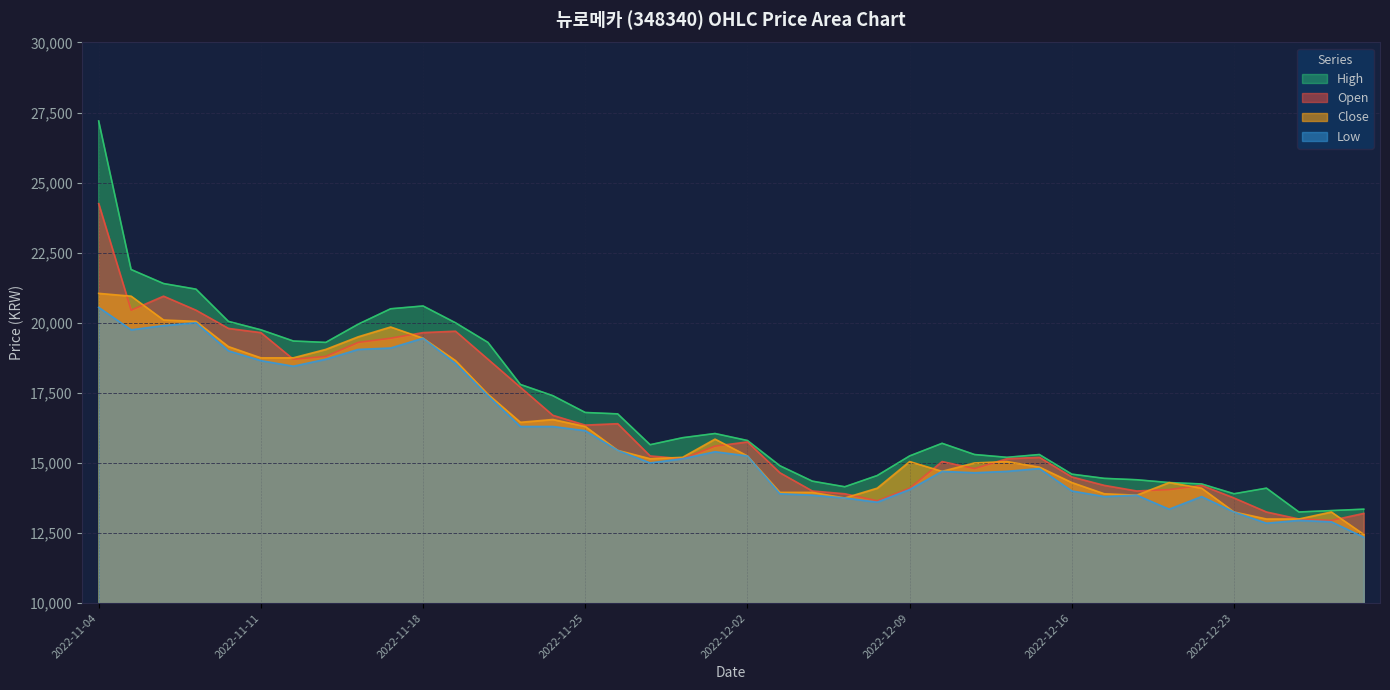

At which category is the sum across all series the highest?

2022-11-04